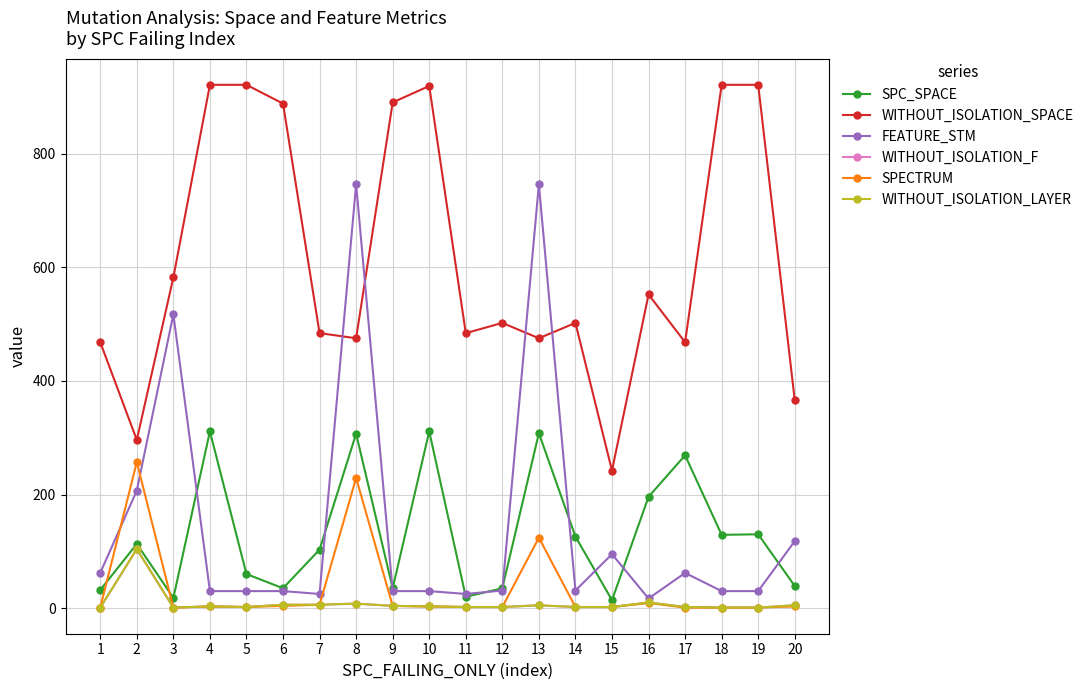

Reading left to right, list all the values displayed in this chart.

SPC_SPACE: 32	113	18	311	60	35	103	307	35	311	20	35	308	126	14	196	269	129	130	39
WITHOUT_ISOLATION_SPACE: 468	296	582	921	921	888	484	475	890	919	484	502	475	502	242	552	468	921	921	366
FEATURE_STM: 62	207	517	30	30	30	25	746	30	30	25	31	746	31	95	17	62	30	30	118
WITHOUT_ISOLATION_F: 1	104	1	3	2	6	6	8	4	3	2	2	5	2	2	10	2	1	1	5
SPECTRUM: 1	257	1	3	2	4	6	229	4	3	2	2	124	2	2	9	1	1	1	3
WITHOUT_ISOLATION_LAYER: 1	104	1	3	2	6	6	8	4	3	2	2	5	2	2	10	2	1	1	5